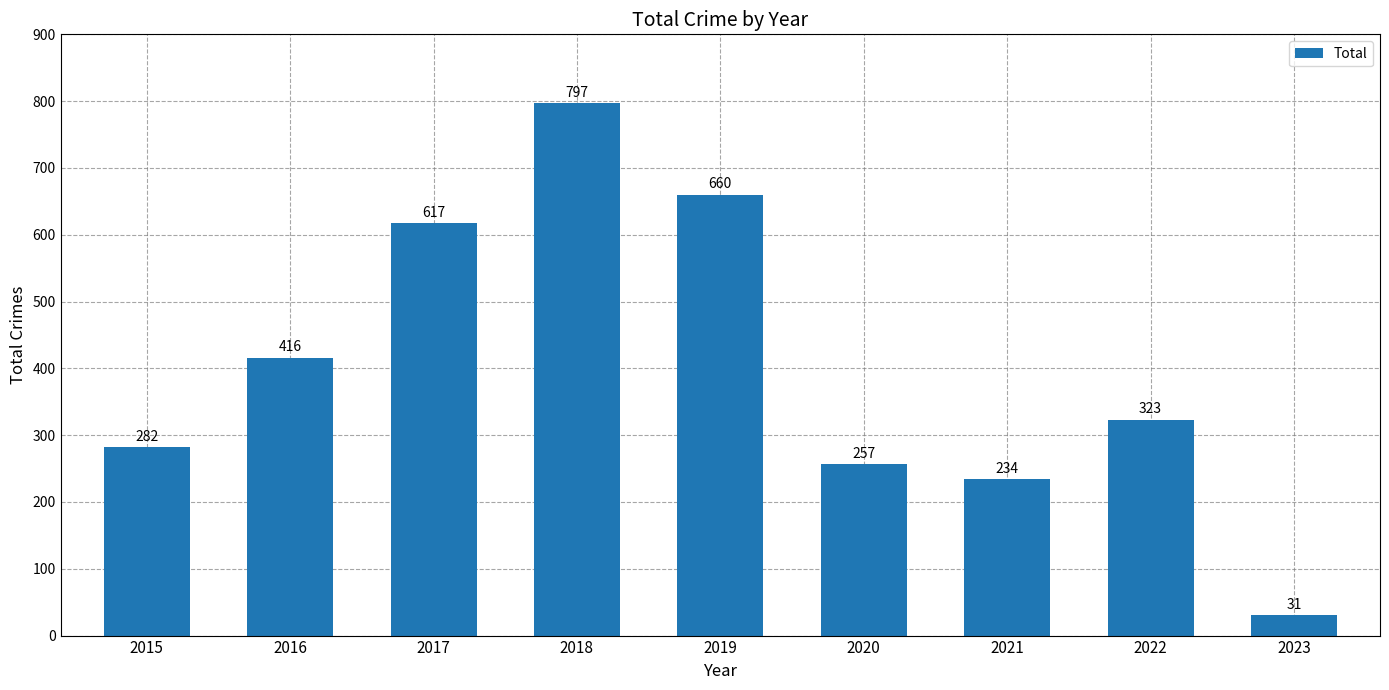

Reading right to left, what are all the values shown in this chart?

2023=31	2022=323	2021=234	2020=257	2019=660	2018=797	2017=617	2016=416	2015=282